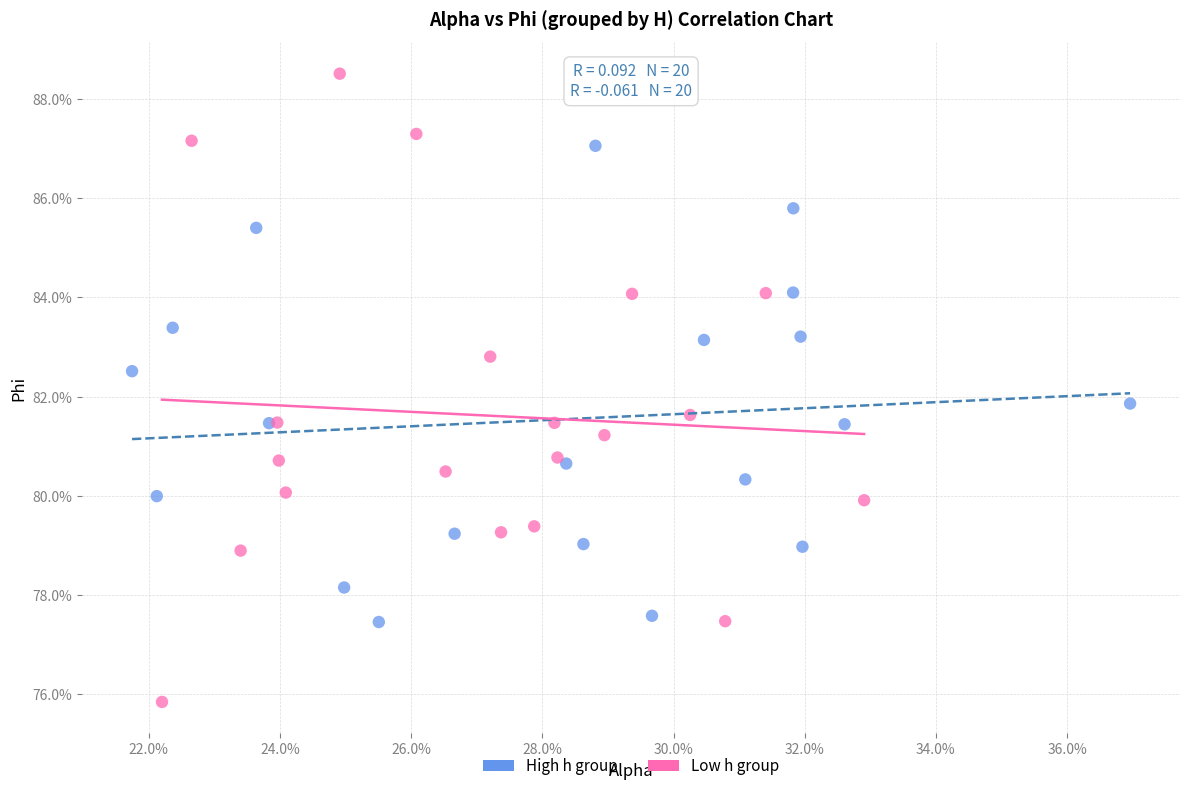

What are all the series names shown in the legend?

High h group, Low h group